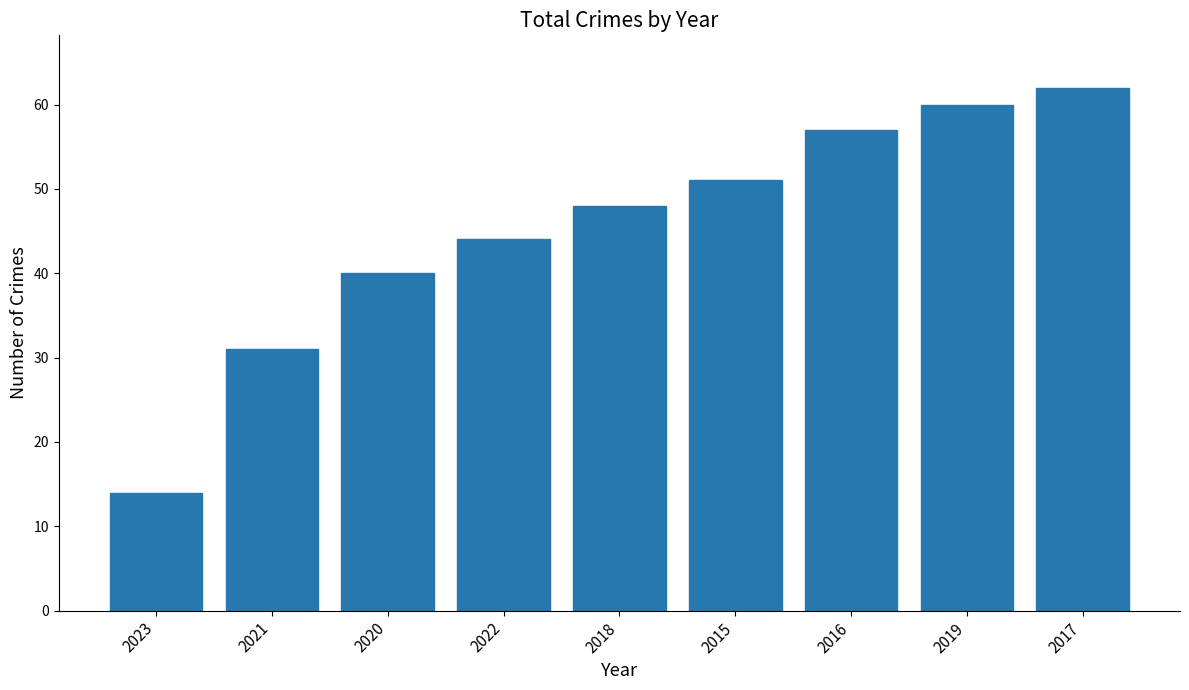

Reading left to right, extract all data points from this chart.

2023=14	2021=31	2020=40	2022=44	2018=48	2015=51	2016=57	2019=60	2017=62